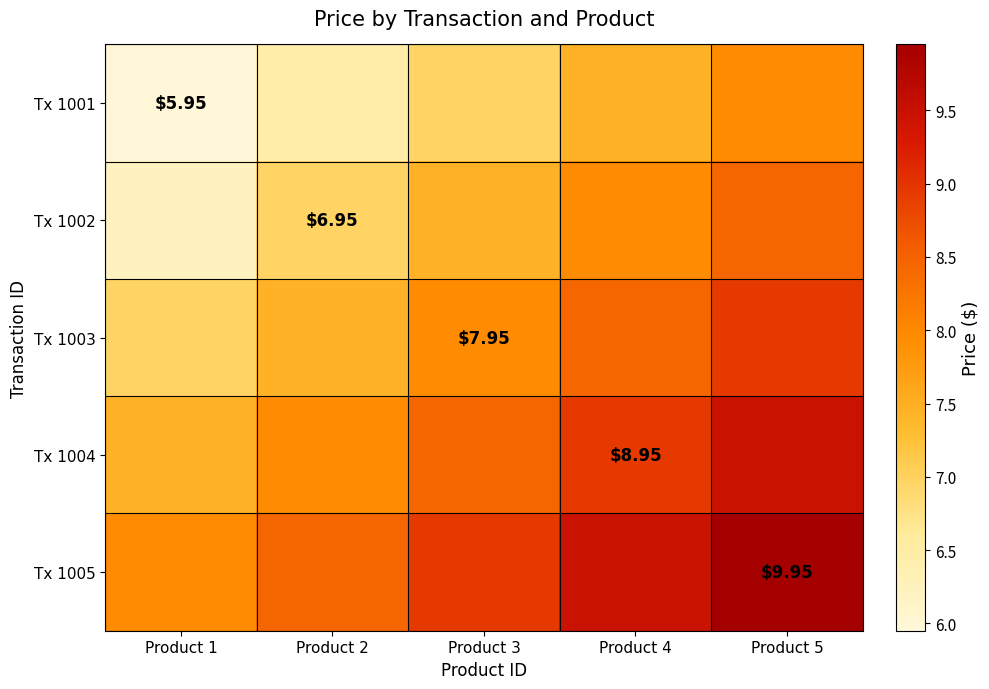

Between Product 2 and Product 4, which is larger?

Product 4